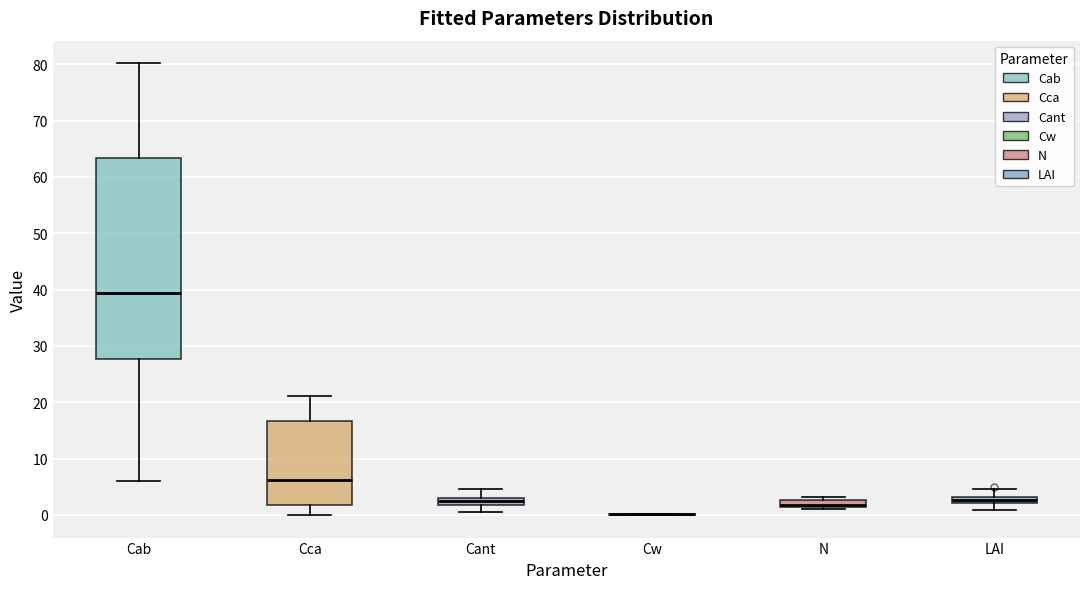

Comparing the boxes themselves (not the whiskers), which one is the tallest?

Cab